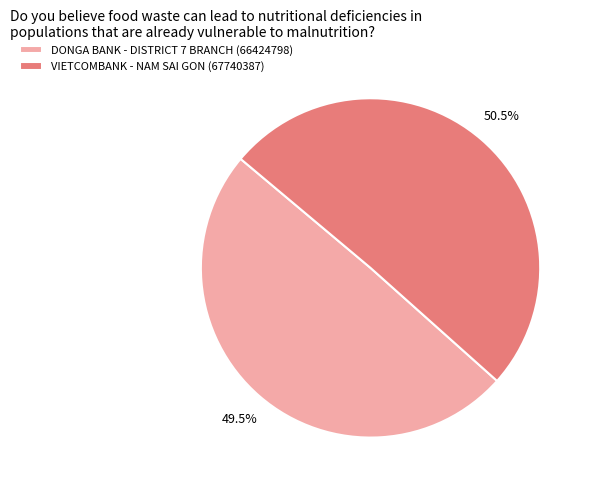

To the nearest percent, what is the difference between the largest and smallest slice percentages?

1%